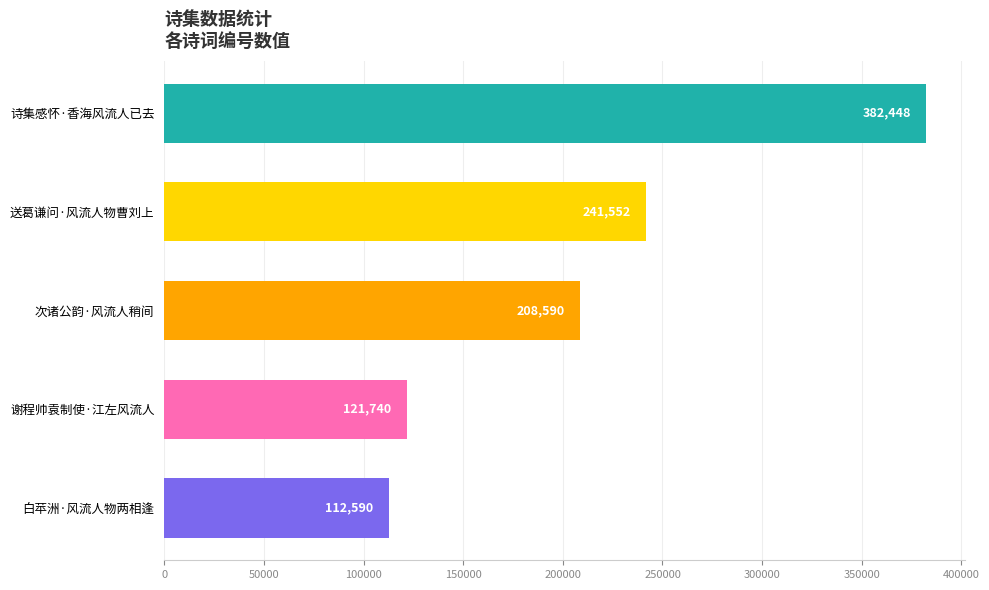

True or false: the data shows 241552 at 送葛谦问·风流人物曹刘上.

True